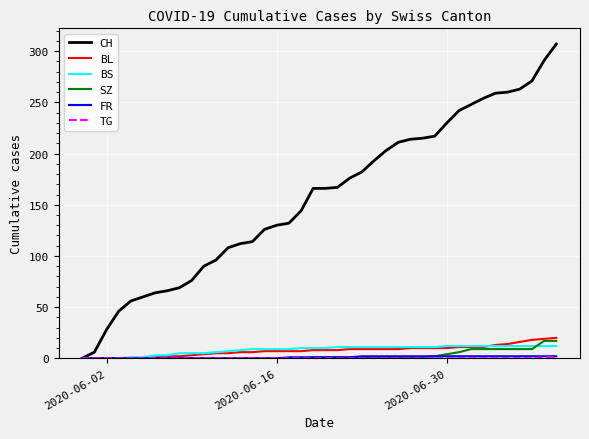

Which series has the largest total across all categories?

CH